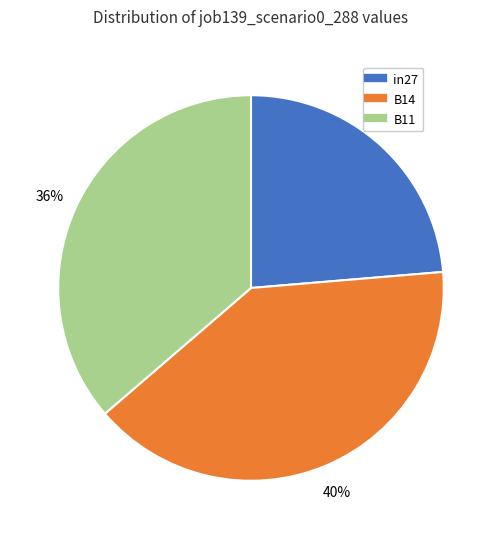

How many slices are in this pie chart?

3